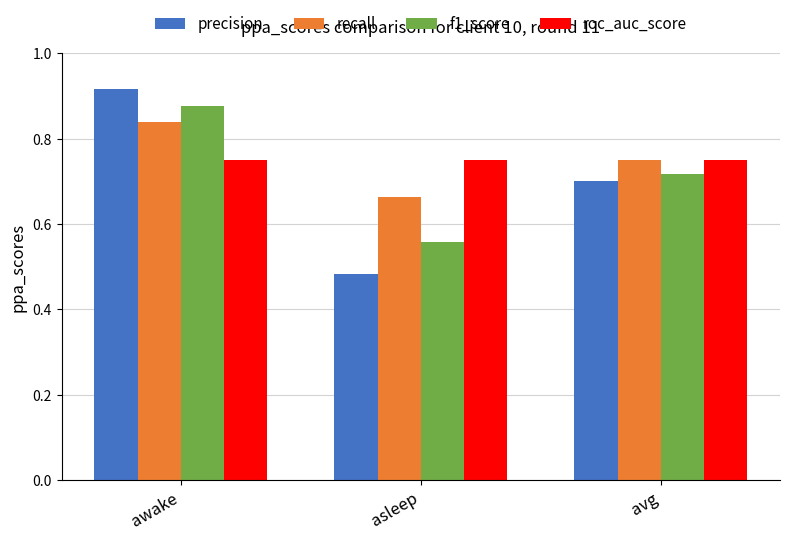

Which category has the lowest value in the f1_score series?

asleep